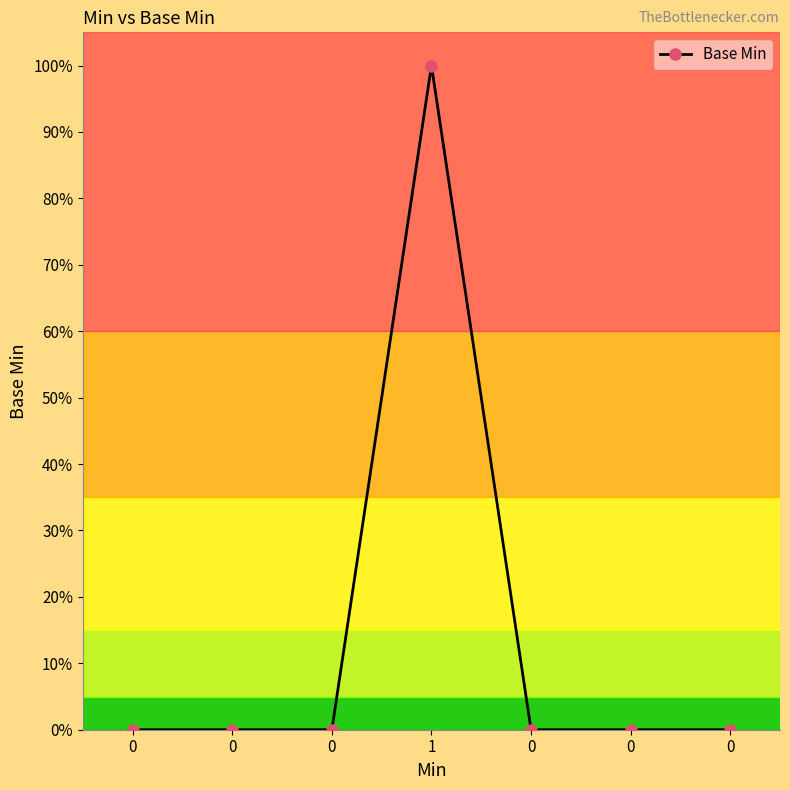

Is this an area chart (filled region under the line)?

No